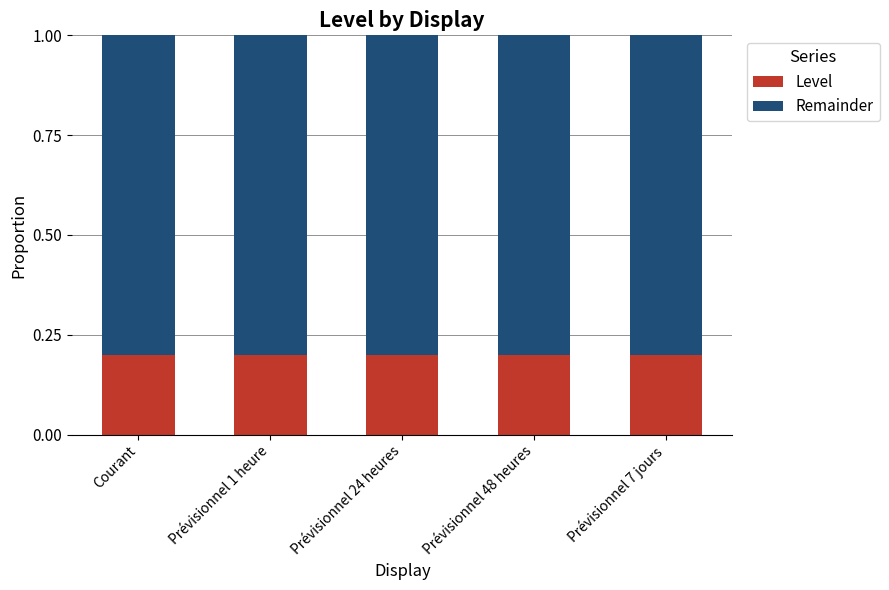

What is the sum of all Level values?

1.0